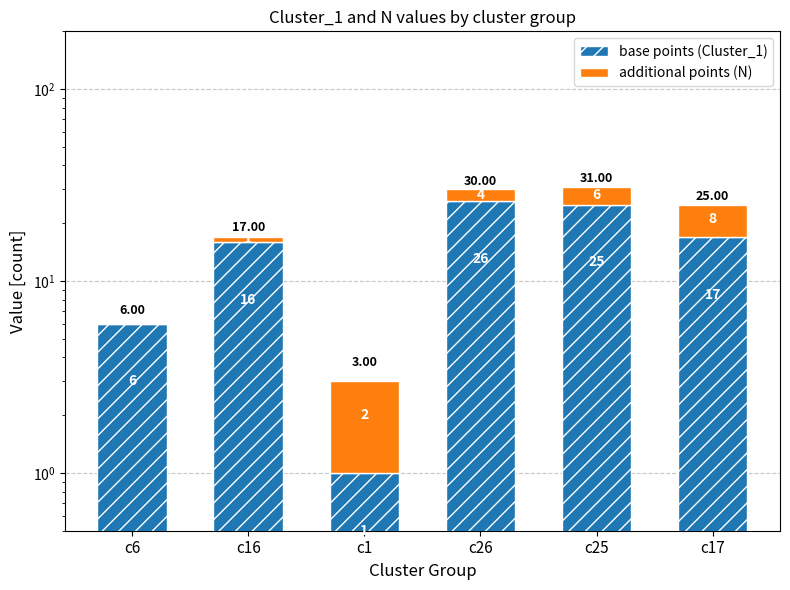

What is the highest value of the additional points (N) series?

8